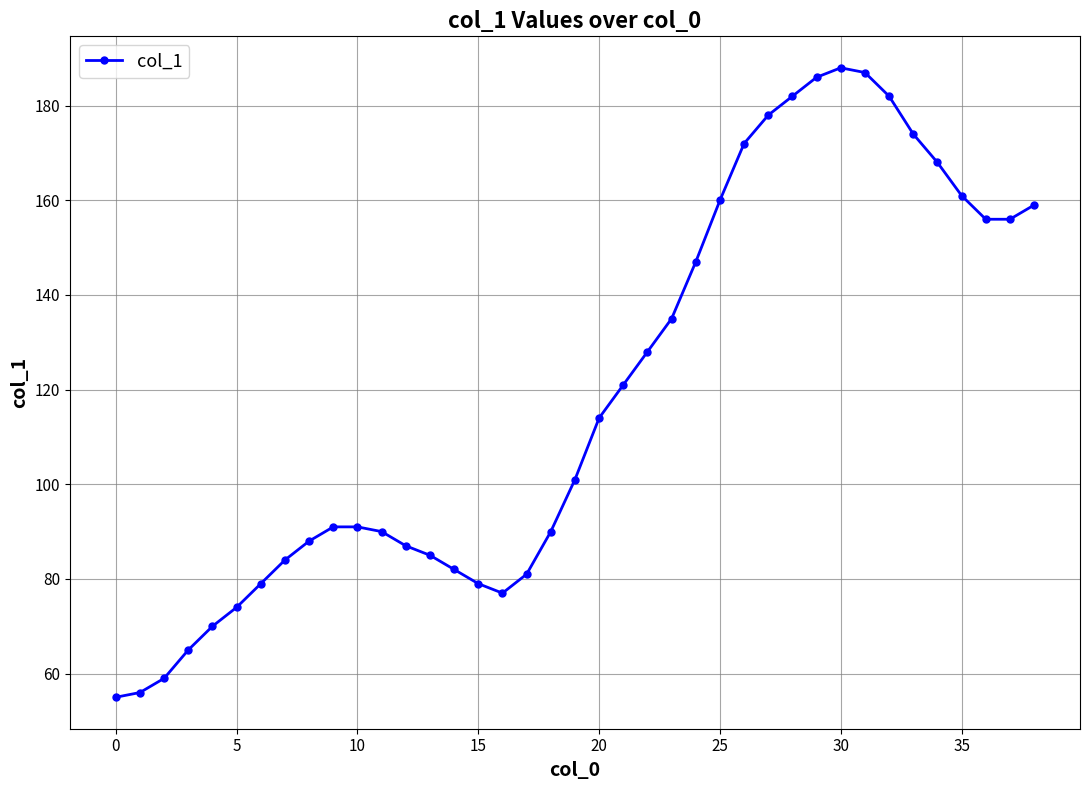

What is the value of the 24th point from the left?

135